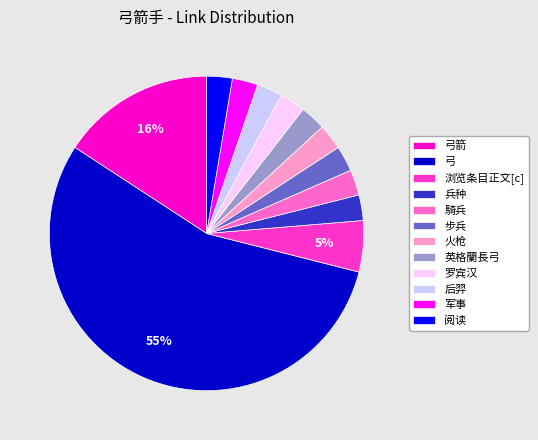

Which slice is the largest?

弓